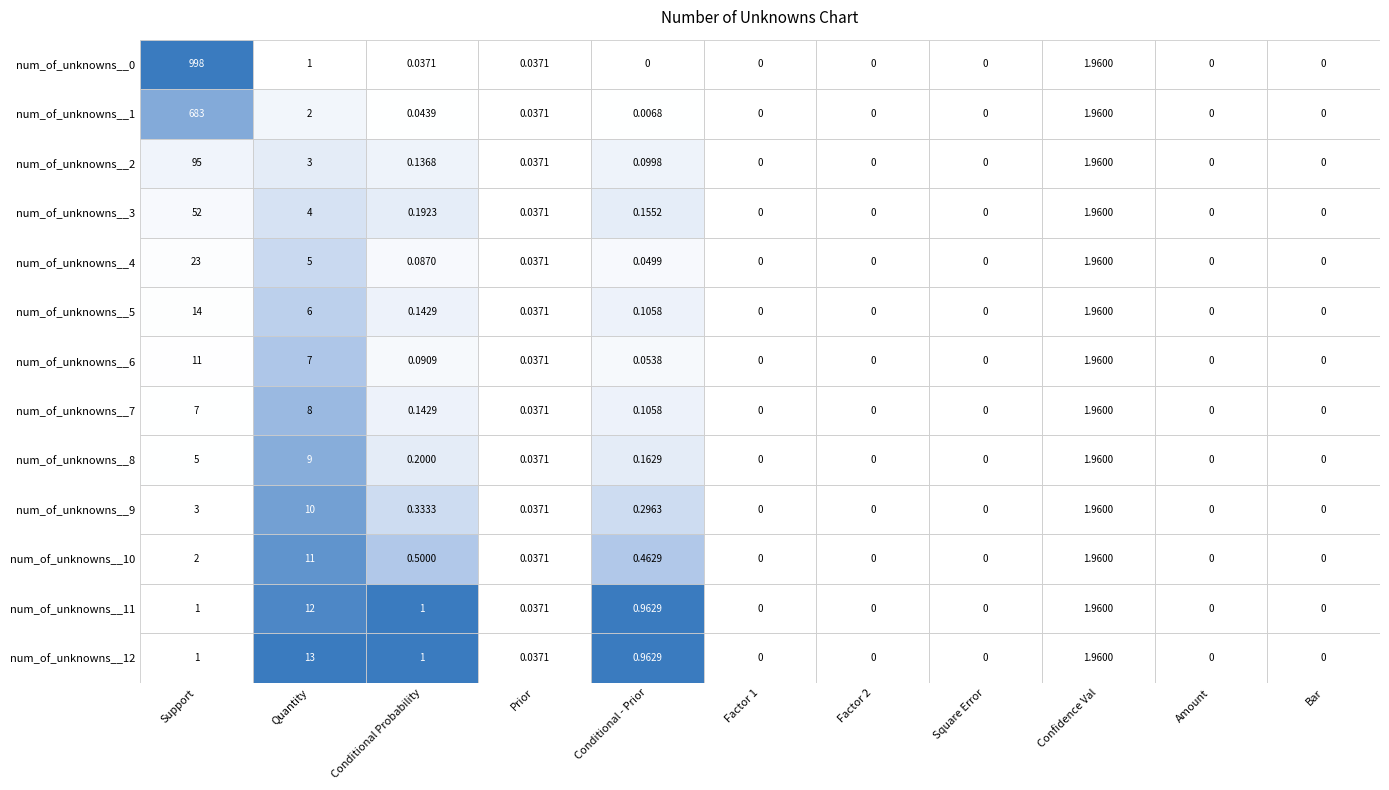

True or false: num_of_unknowns__10 has a value of 0.0 at 3.

False